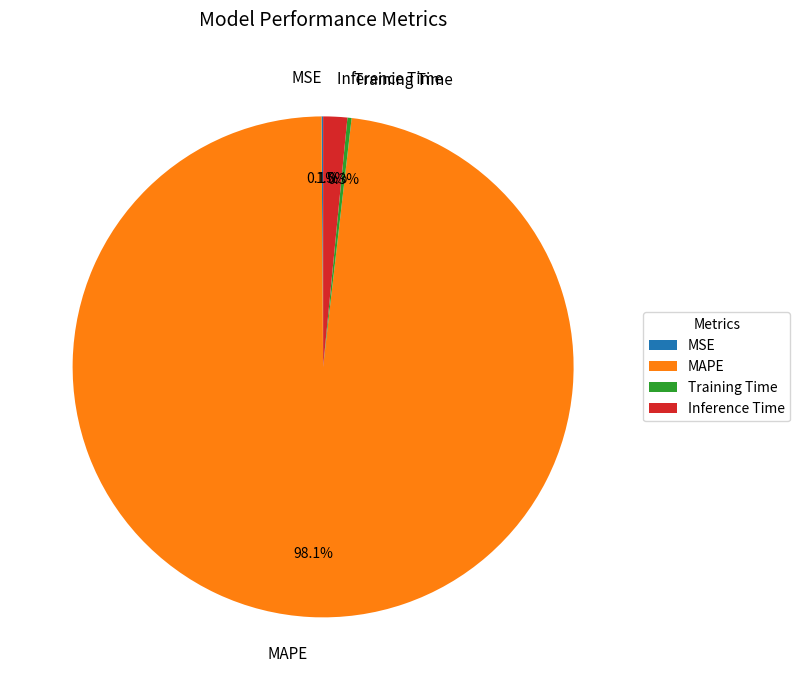

What portion of the pie excludes MAPE?

1.9%